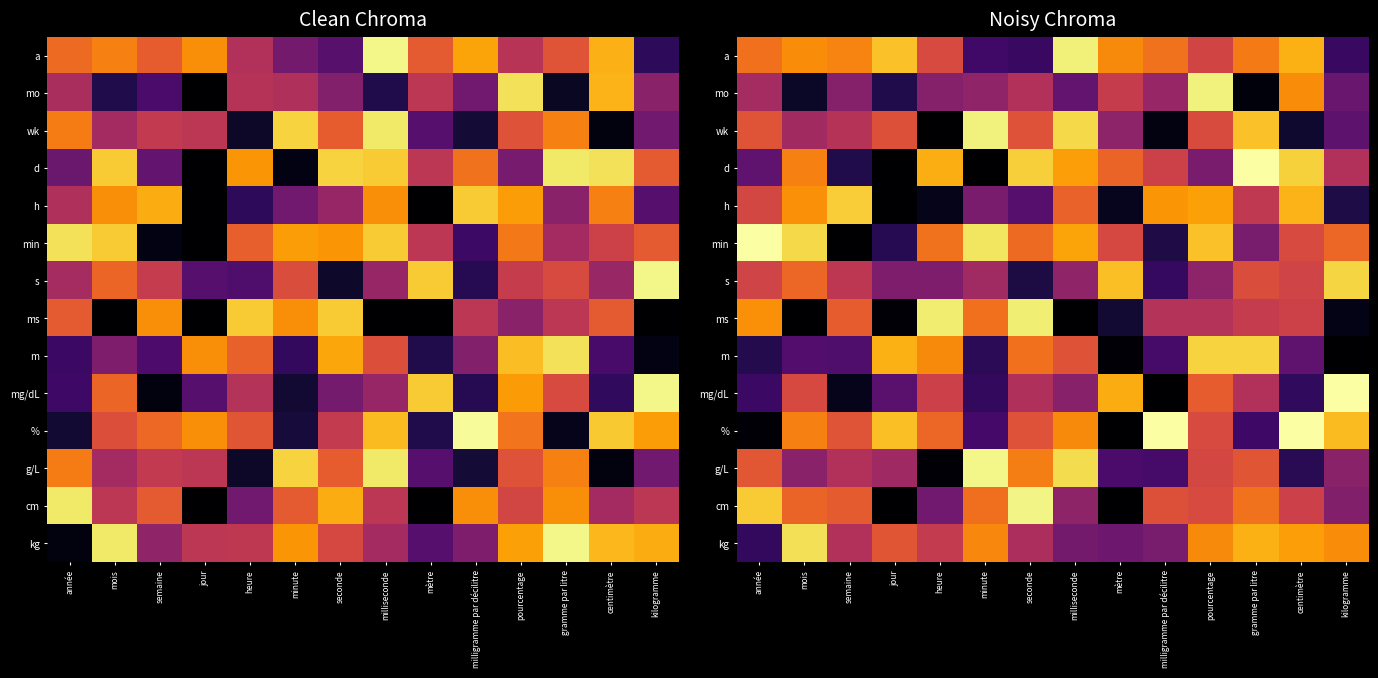

What is the difference between the second highest and second lowest values in the mo series?

174